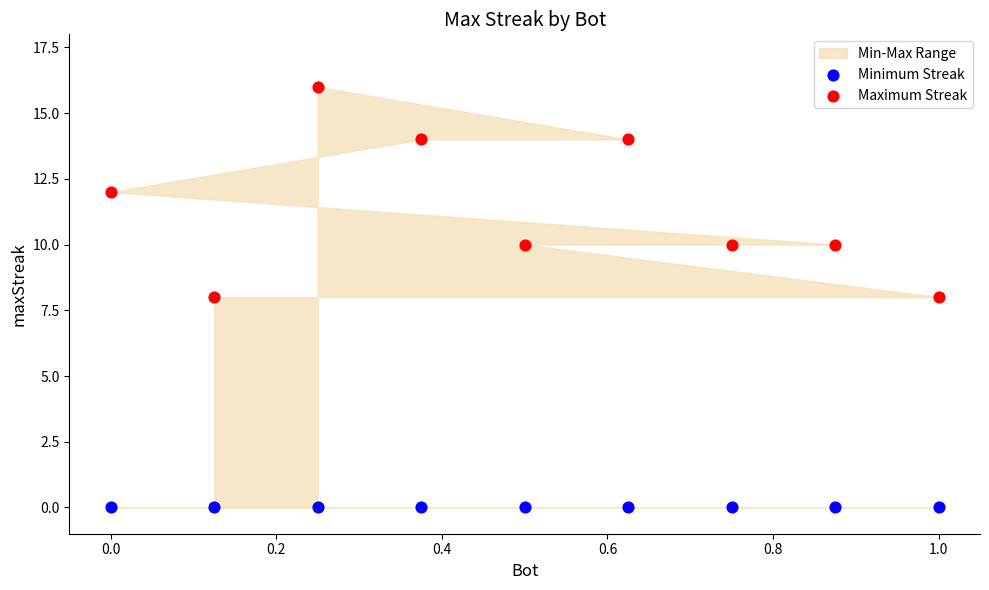

Which series contains the lowest Y value?

Minimum Streak